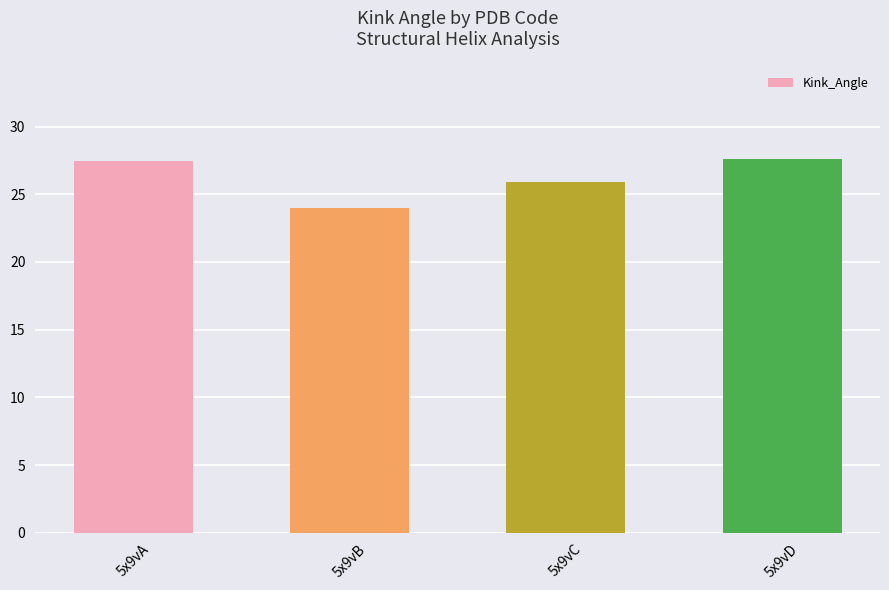

What value does the data have at 5x9vD?

27.6